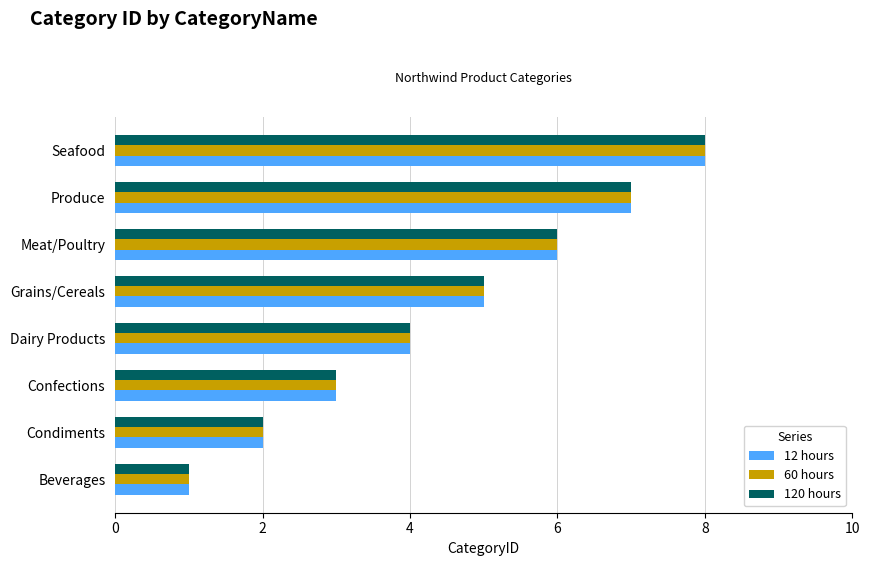

At which category is the sum across all series the highest?

Seafood